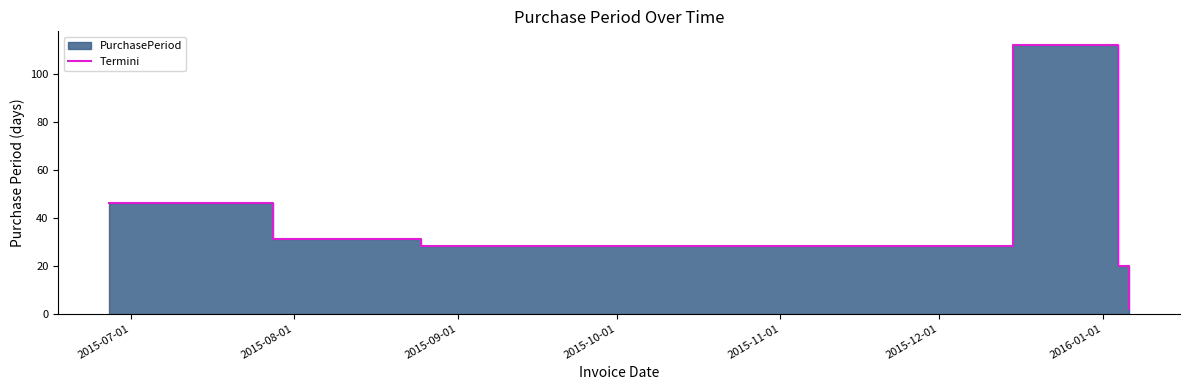

What is the label of the 4th point from the left?

2015-10-01